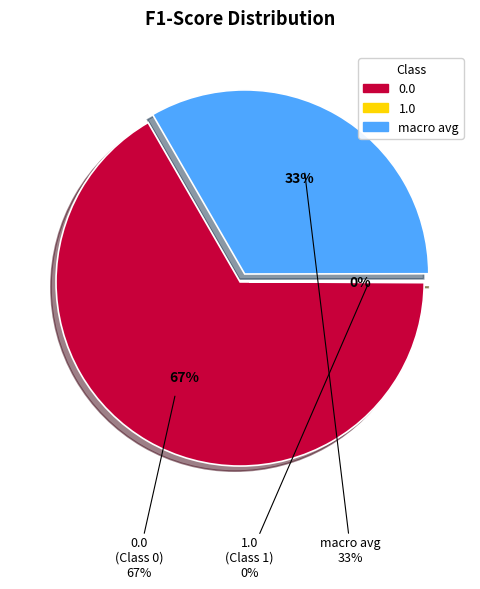

To the nearest percent, what is the combined percentage of 1.0 and 0.0?

67%